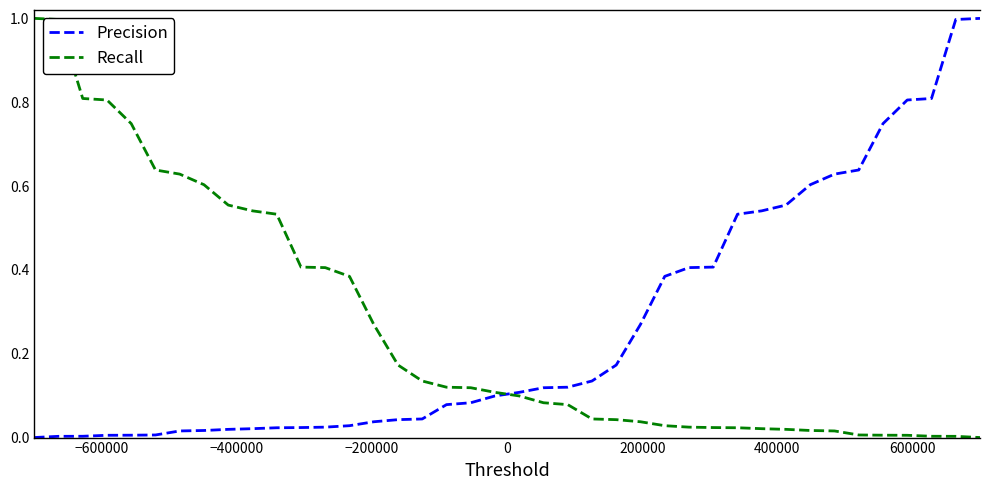

What is the maximum value shown in the chart?

1.0